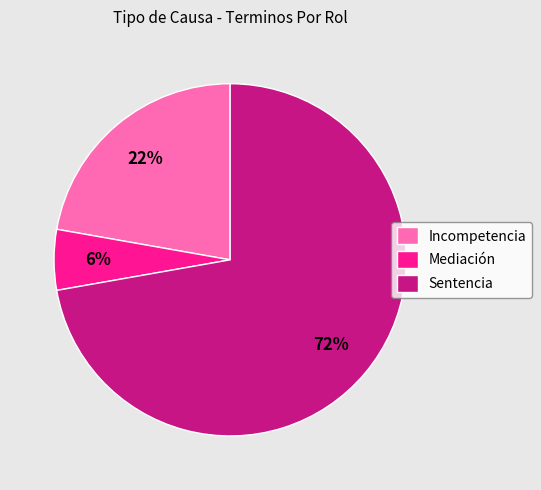

The Sentencia slice represents 72% of the pie. True or false?

True